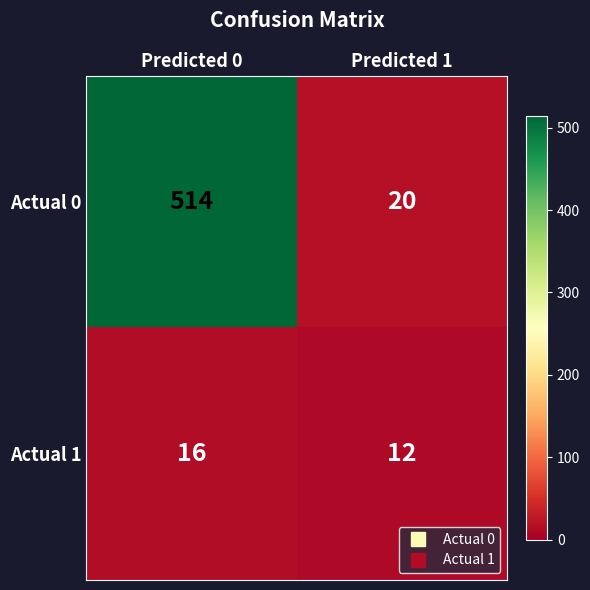

Is it true that Actual 1 equals 12 at Predicted 1?

True